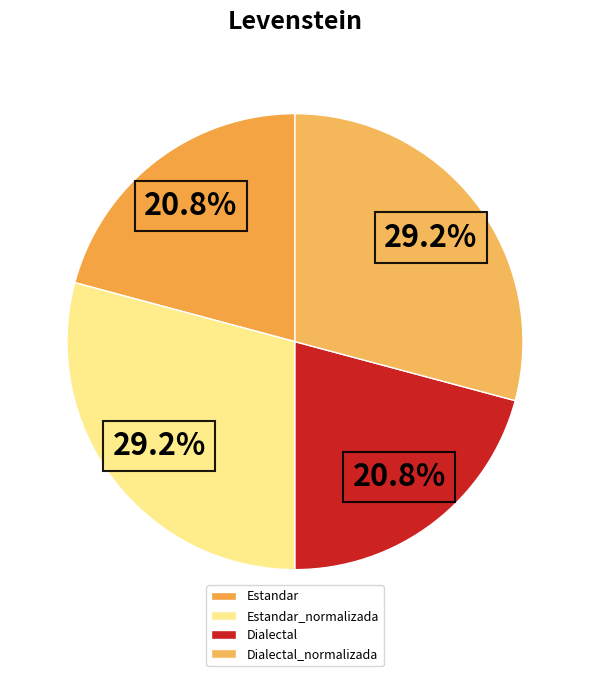

Is Dialectal_normalizada the majority of the pie?

No